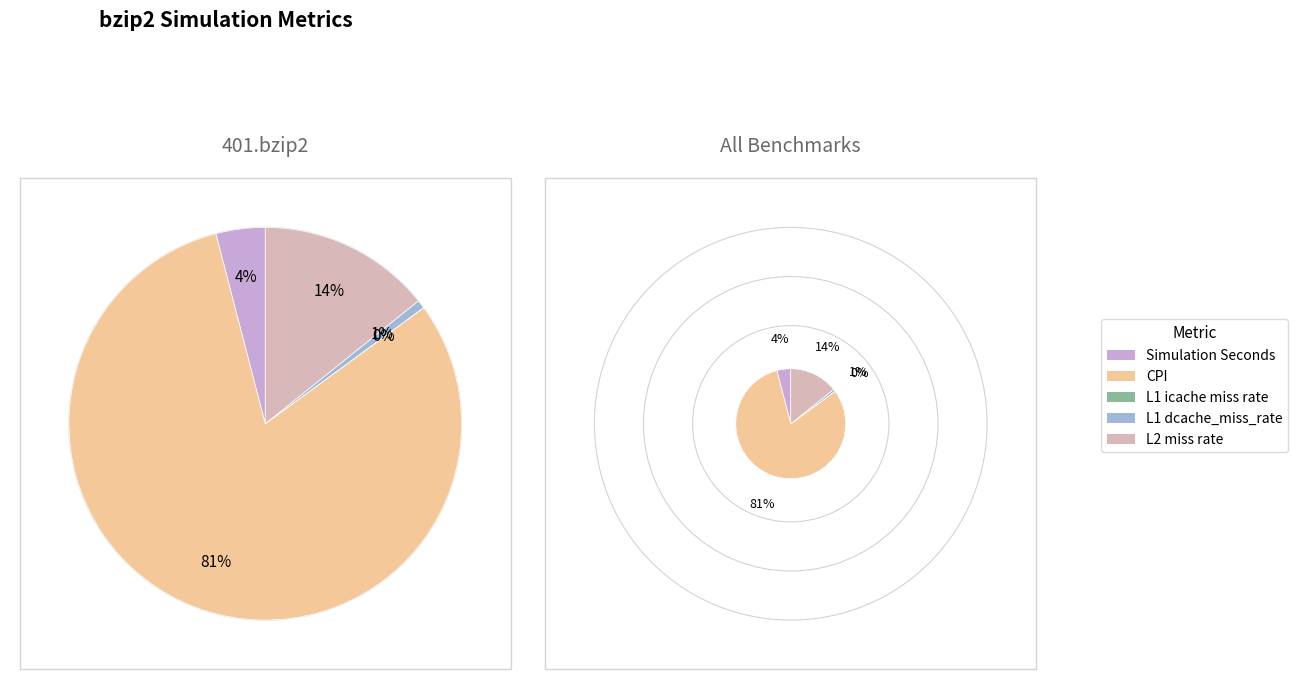

Count the number of slices in the pie.

5